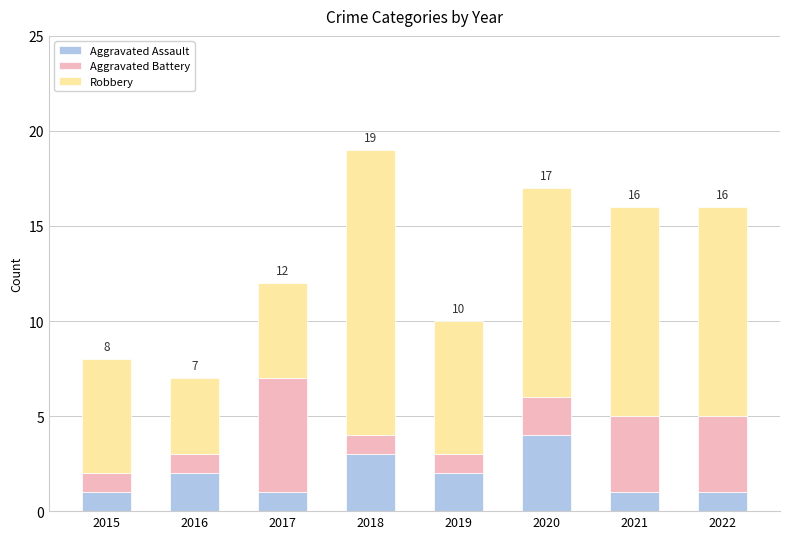

What is the maximum value for Aggravated Assault?

4